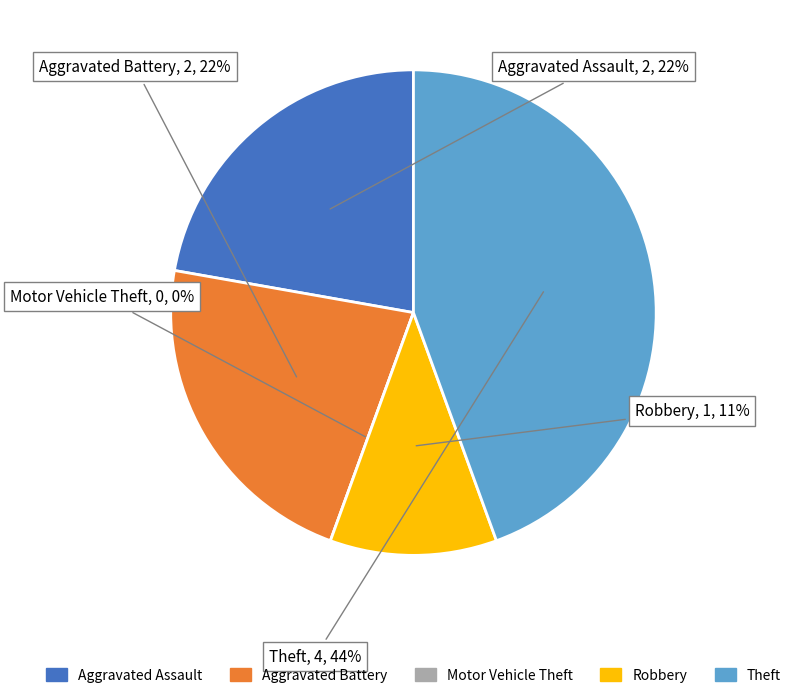

To the nearest percent, what percentage of the pie is Aggravated Battery?

22%